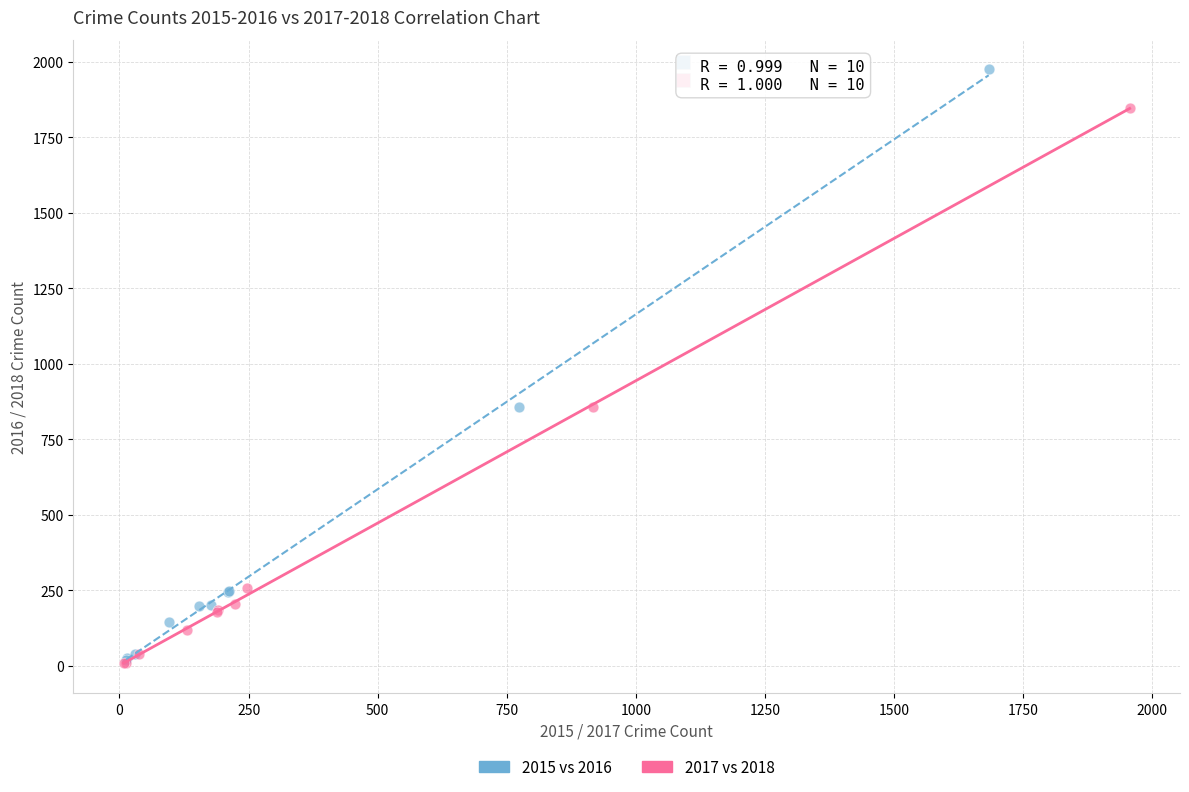

Which series has the widest spread of Y values?

2015 vs 2016